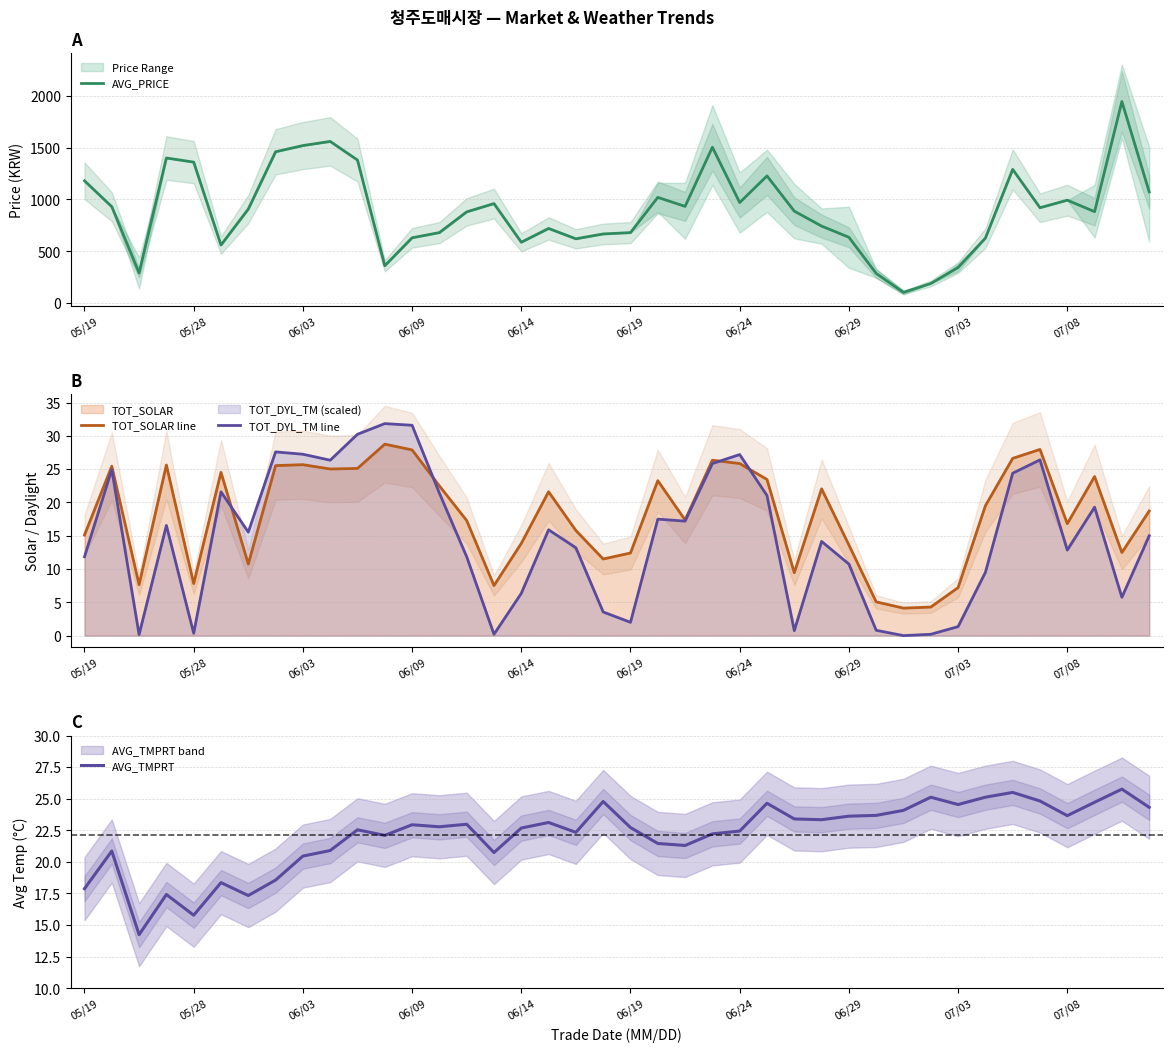

What is the difference between the maximum and second lowest values in the TOT_SOLAR line series?

24.5